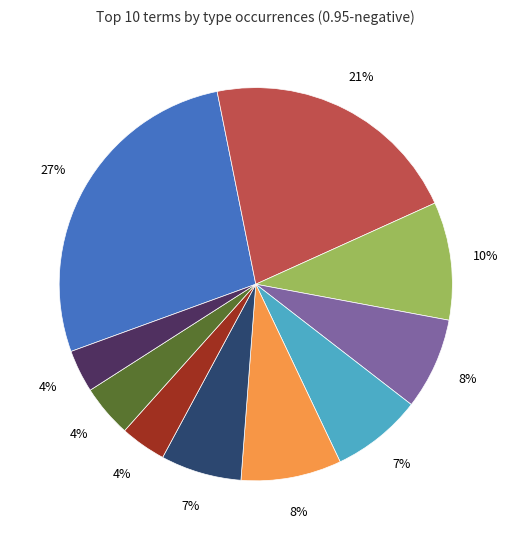

How many slices are in this pie chart?

10